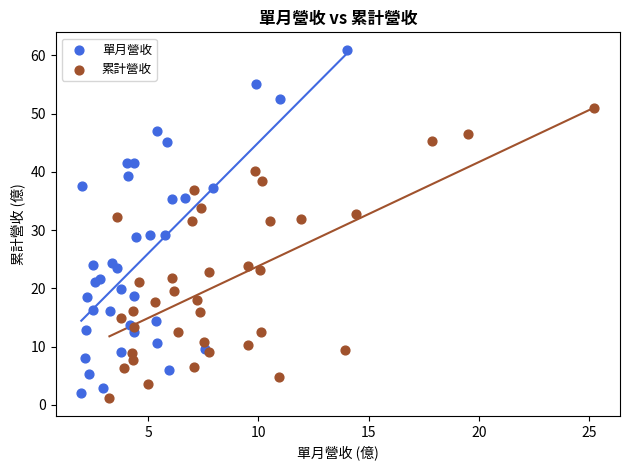

Which series has the widest spread of Y values?

單月營收